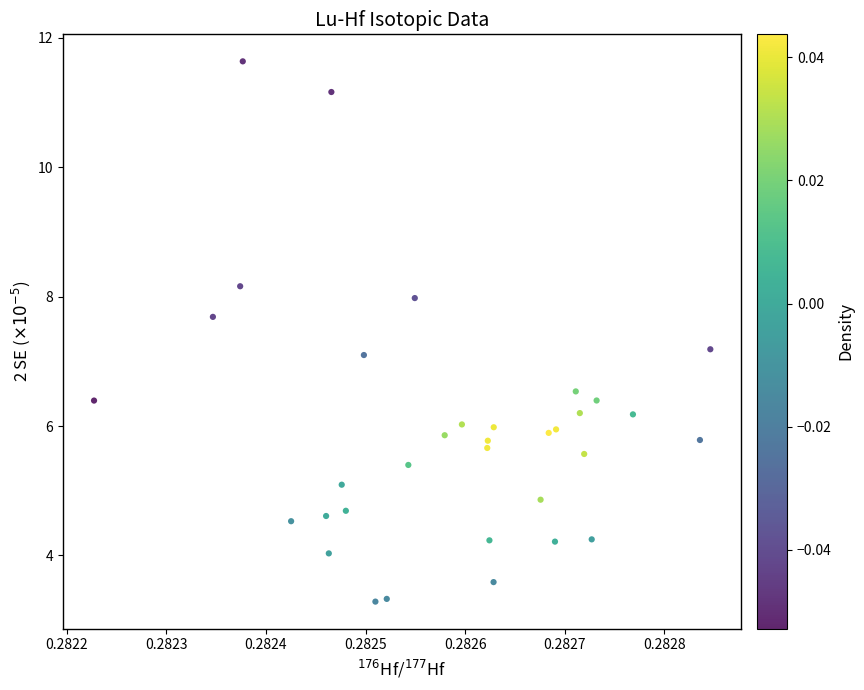

What is the range of Y values (max minus min)?

8.3